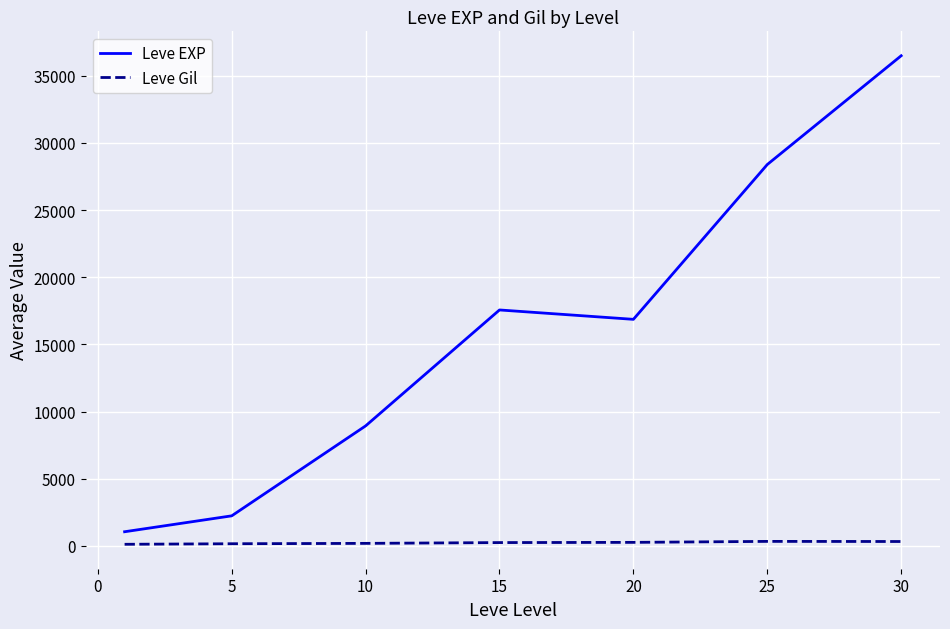

Which series has the largest total across all categories?

Leve EXP